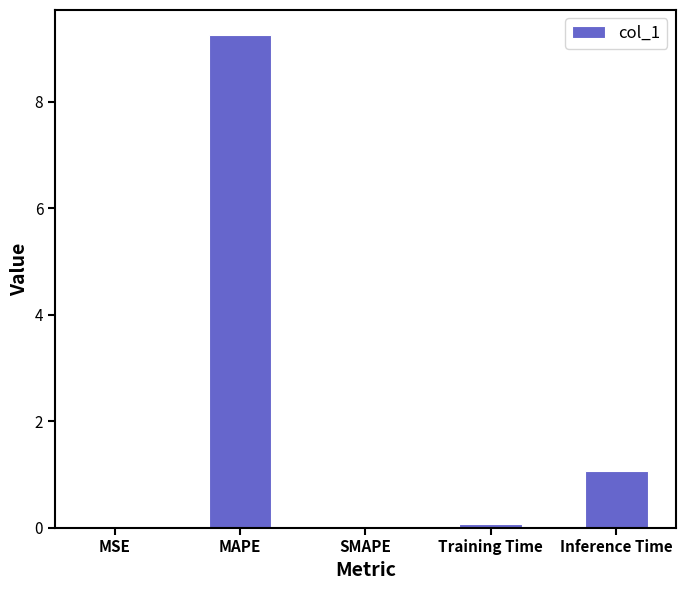

Where is the data nearest to the value 4?

Inference Time